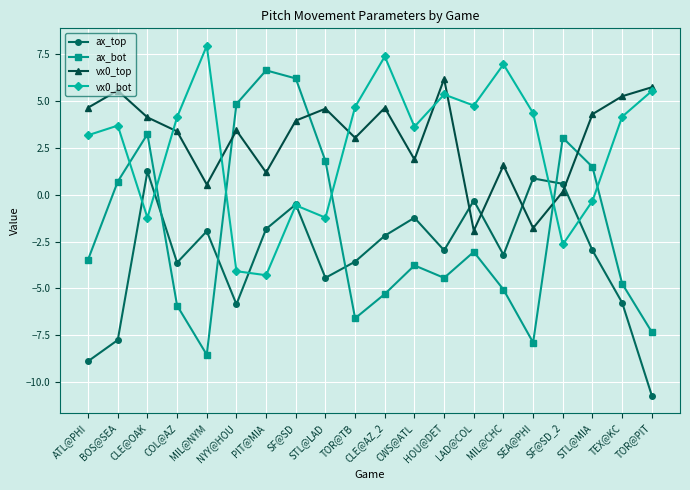

At which category is the sum across all series the highest?

SF@SD